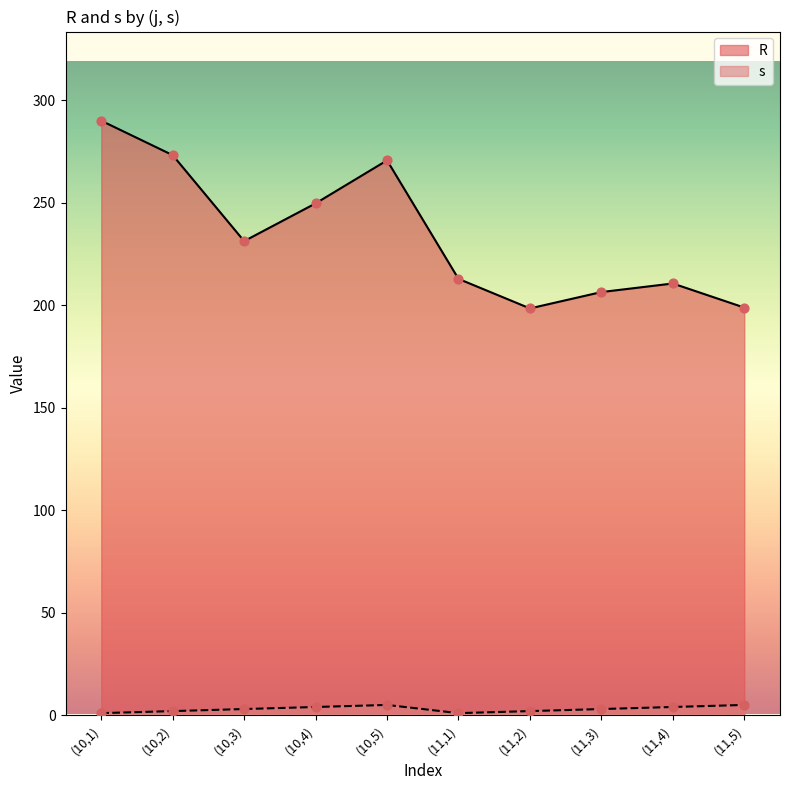

Which series has the largest total across all categories?

R